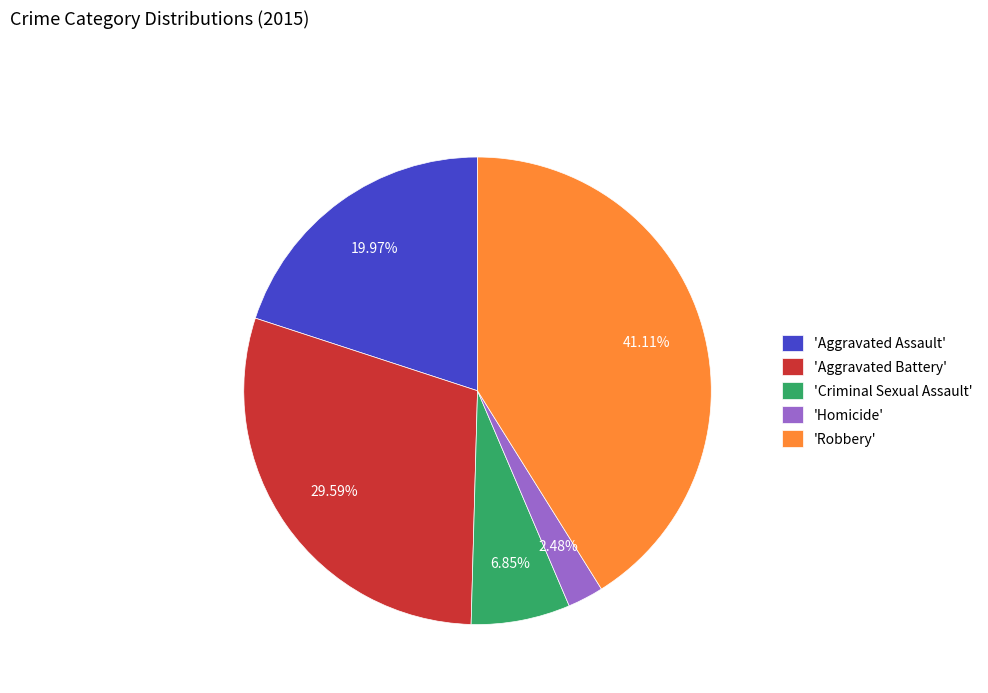

Rank the categories by value from lowest to highest.

'Homicide', 'Criminal Sexual Assault', 'Aggravated Assault', 'Aggravated Battery', 'Robbery'